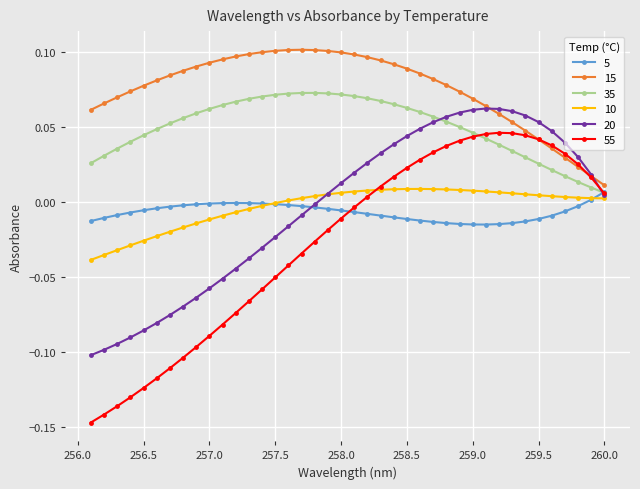

What is the difference between the highest and lowest values at 256.3?

0.2